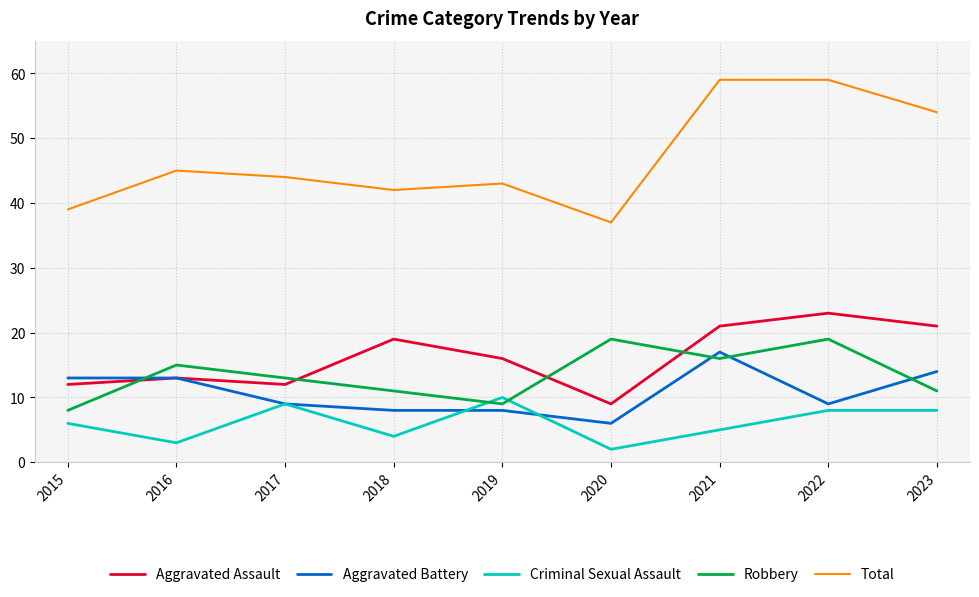

Is it true that Robbery equals 11 at 2023?

True